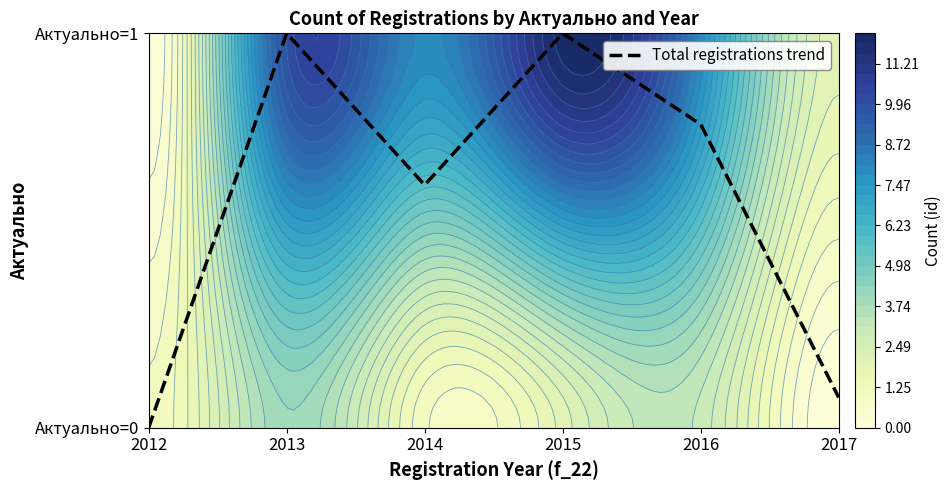

List the labels in order of value, smallest first.

2012, 2017, 2014, 2016, 2013, 2015